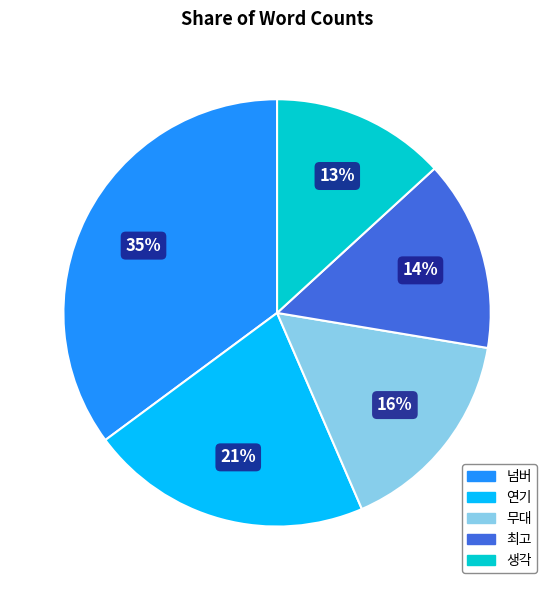

Rank the categories by value from highest to lowest.

넘버, 연기, 무대, 최고, 생각